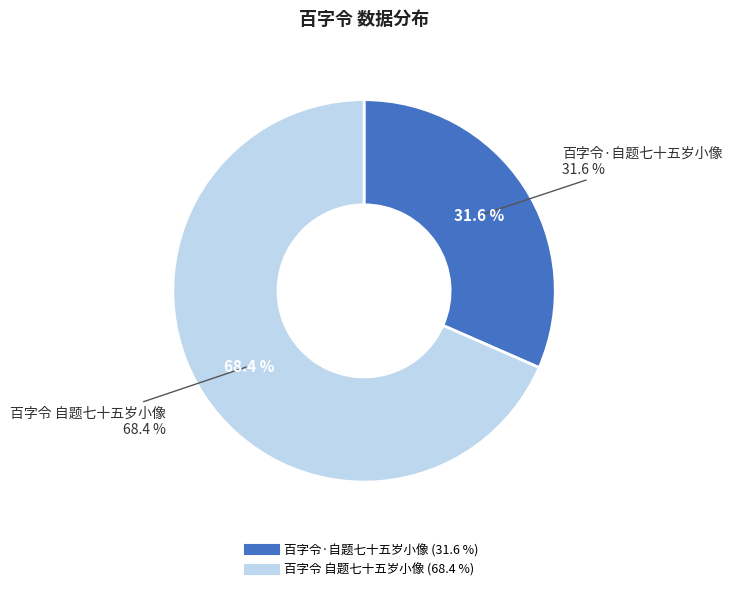

Approximately how many times larger is the value at 百字令 自题七十五岁小像 compared to 百字令·自题七十五岁小像?

2.2